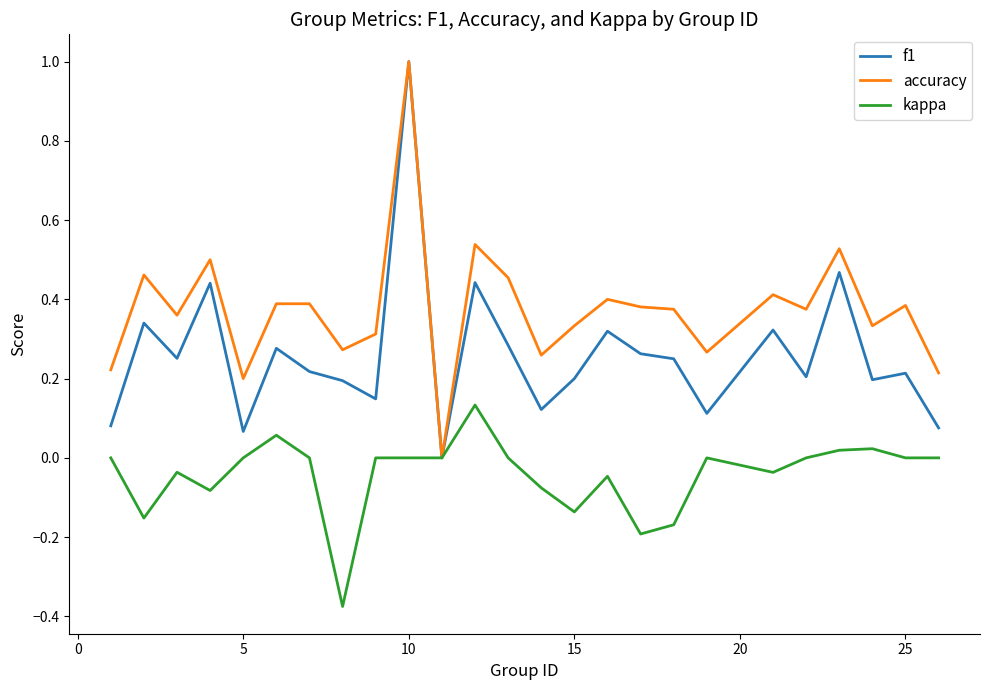

What is the maximum value for f1?

1.0